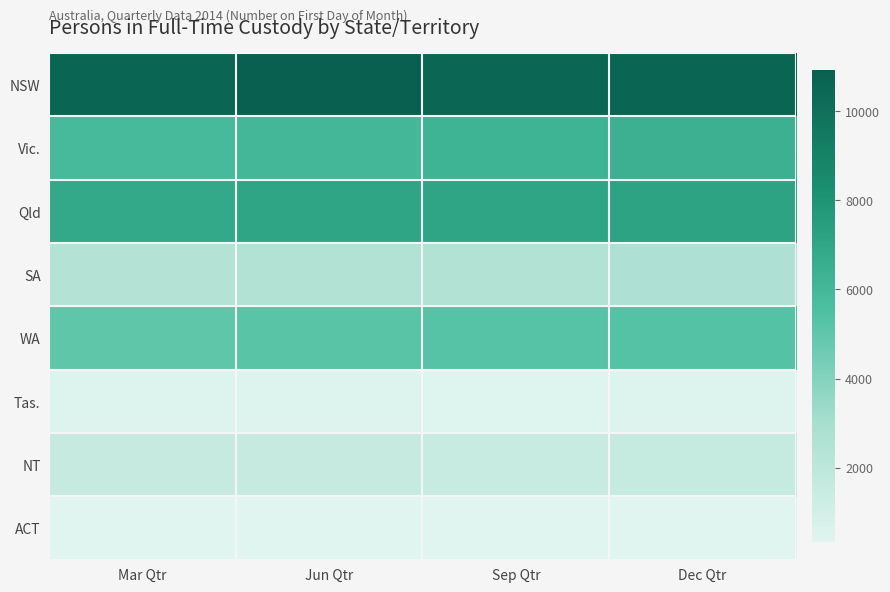

Which has a higher value, Jun Qtr or Mar Qtr?

Jun Qtr